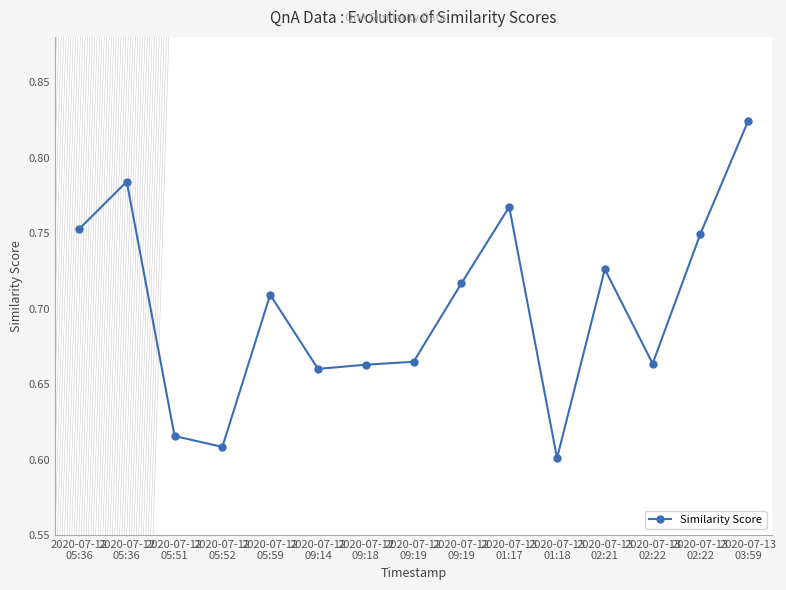

The value at 2020-07-13
02:22 is 0.2. True or false?

False